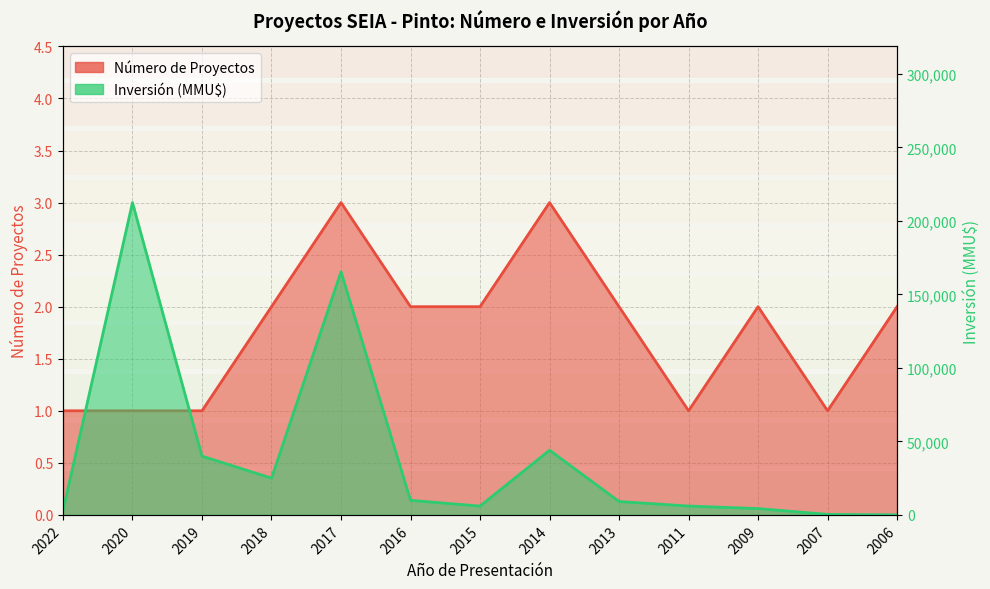

Reading left to right, what are all the values shown in this chart?

Número de Proyectos: 2022=1	2020=1	2019=1	2018=2	2017=3	2016=2	2015=2	2014=3	2013=2	2011=1	2009=2	2007=1	2006=2
Inversión (MMU$): 2022=3000	2020=212500	2019=39980	2018=25000	2017=165400	2016=9903	2015=6000	2014=44000	2013=9100	2011=6016	2009=4300	2007=350	2006=0